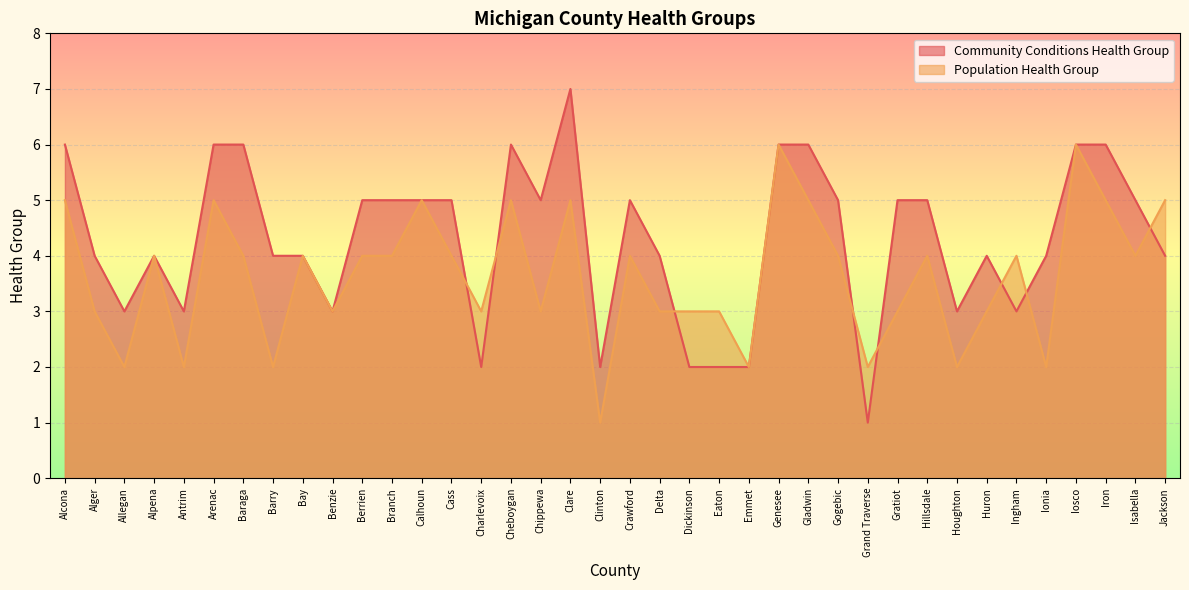

Reading right to left, transcribe all the data shown in this chart.

Community Conditions Health Group: Jackson=4	Isabella=5	Iron=6	Iosco=6	Ionia=4	Ingham=3	Huron=4	Houghton=3	Hillsdale=5	Gratiot=5	Grand Traverse=1	Gogebic=5	Gladwin=6	Genesee=6	Emmet=2	Eaton=2	Dickinson=2	Delta=4	Crawford=5	Clinton=2	Clare=7	Chippewa=5	Cheboygan=6	Charlevoix=2	Cass=5	Calhoun=5	Branch=5	Berrien=5	Benzie=3	Bay=4	Barry=4	Baraga=6	Arenac=6	Antrim=3	Alpena=4	Allegan=3	Alger=4	Alcona=6
Population Health Group: Jackson=5	Isabella=4	Iron=5	Iosco=6	Ionia=2	Ingham=4	Huron=3	Houghton=2	Hillsdale=4	Gratiot=3	Grand Traverse=2	Gogebic=4	Gladwin=5	Genesee=6	Emmet=2	Eaton=3	Dickinson=3	Delta=3	Crawford=4	Clinton=1	Clare=5	Chippewa=3	Cheboygan=5	Charlevoix=3	Cass=4	Calhoun=5	Branch=4	Berrien=4	Benzie=3	Bay=4	Barry=2	Baraga=4	Arenac=5	Antrim=2	Alpena=4	Allegan=2	Alger=3	Alcona=5